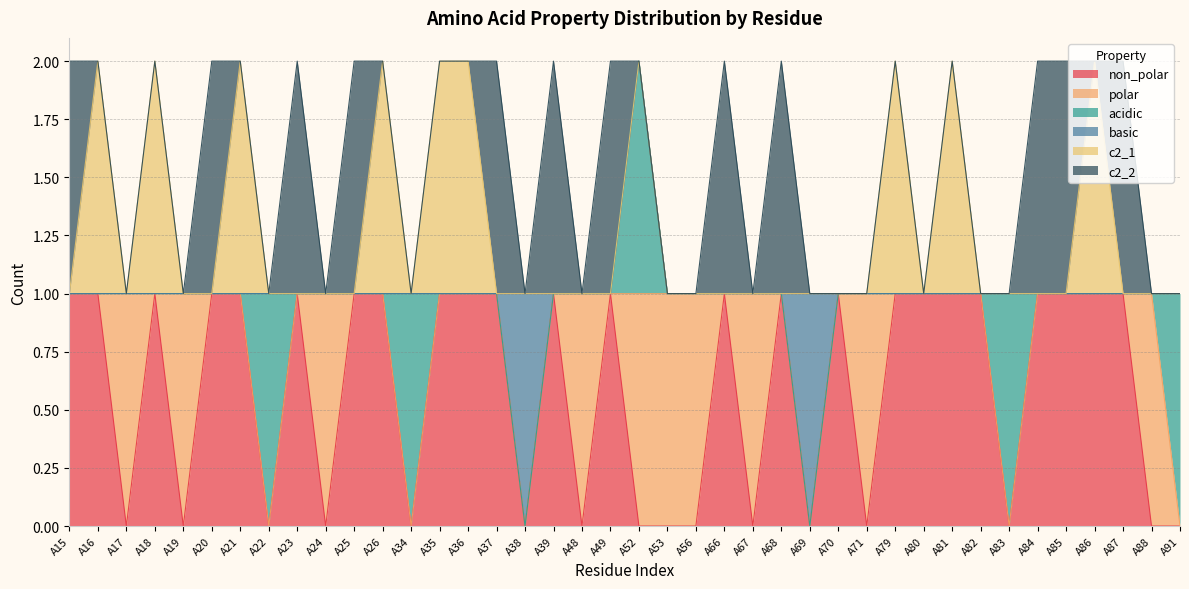

True or false: c2_2 has a value of 0 at A38.

True